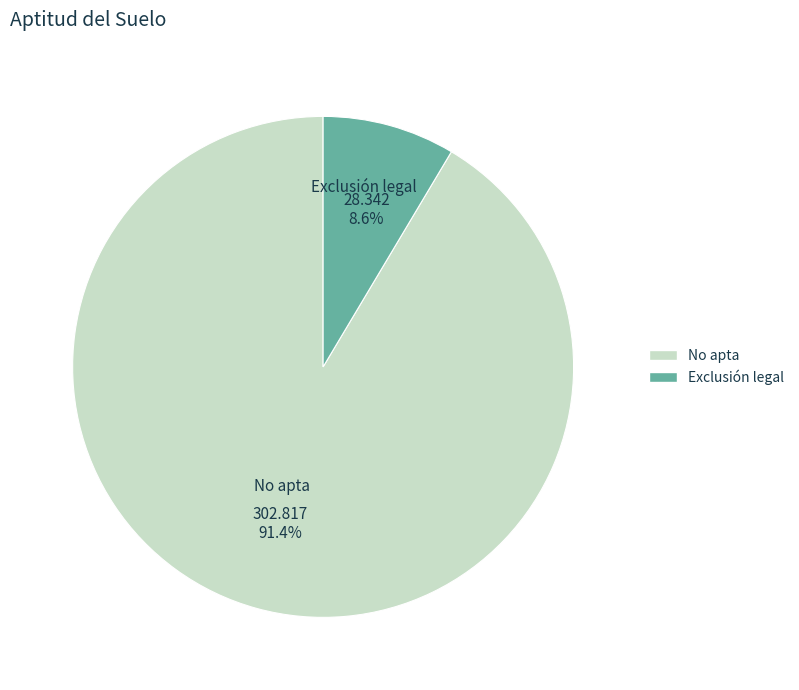

To the nearest percent, what portion does Exclusión legal represent?

9%